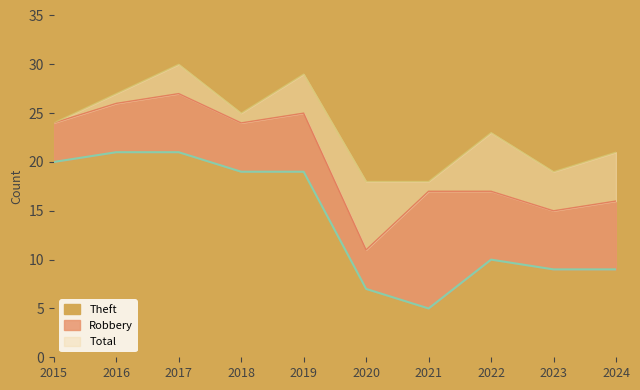

Where is Theft nearest to the value 13?

2022